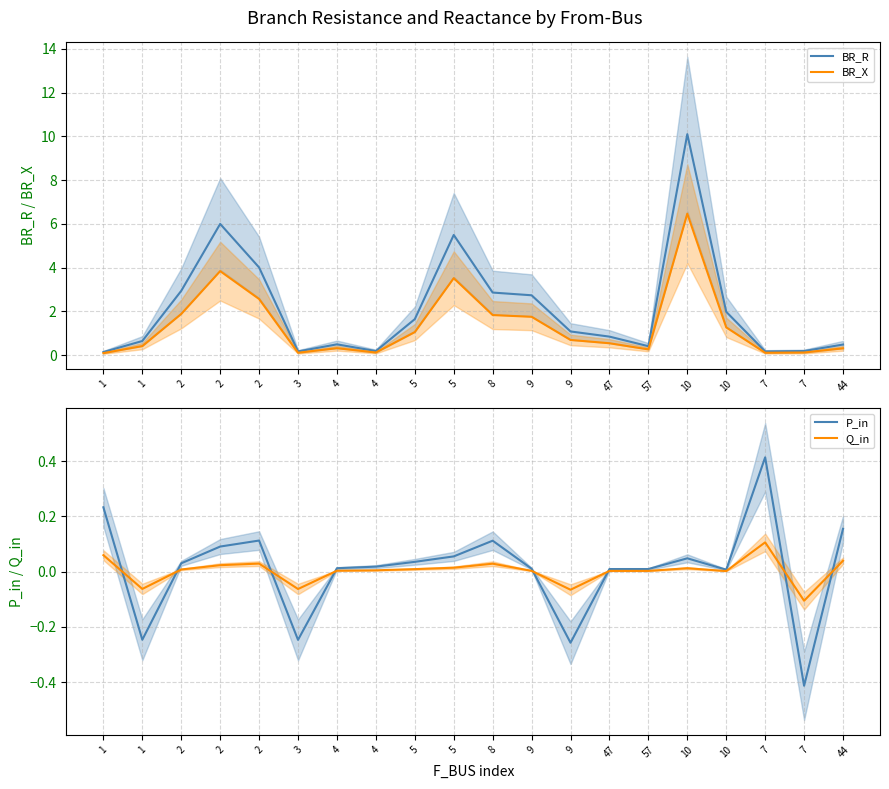

Reading left to right, list all the values displayed in this chart.

BR_R: 0.1	0.6	2.9	6.0	4.0	0.2	0.5	0.2	1.6	5.5	2.9	2.7	1.1	0.8	0.4	10.1	2.0	0.2	0.2	0.5
BR_X: 0.1	0.4	1.9	3.8	2.6	0.1	0.3	0.1	1.1	3.5	1.8	1.7	0.7	0.5	0.3	6.5	1.3	0.1	0.1	0.3
P_in: 0.2	-0.2	0.0	0.1	0.1	-0.2	0.0	0.0	0.0	0.1	0.1	0.0	-0.3	0.0	0.0	0.0	0.0	0.4	-0.4	0.2
Q_in: 0.1	-0.1	0.0	0.0	0.0	-0.1	0.0	0.0	0.0	0.0	0.0	0.0	-0.1	0.0	0.0	0.0	0.0	0.1	-0.1	0.0